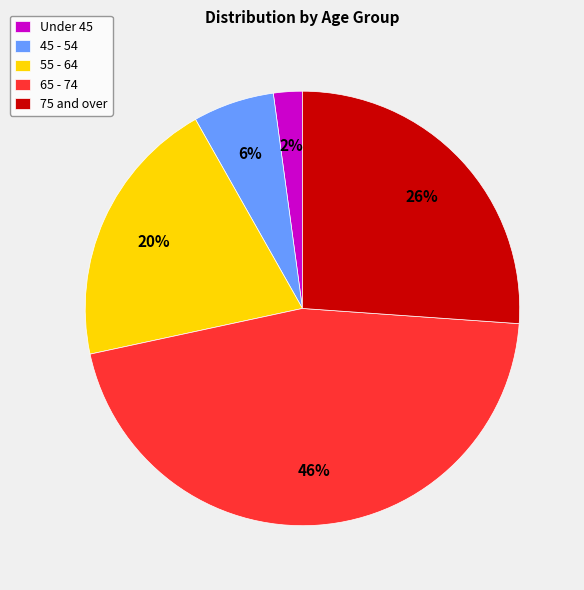

What is the largest slice in the pie chart?

65 - 74